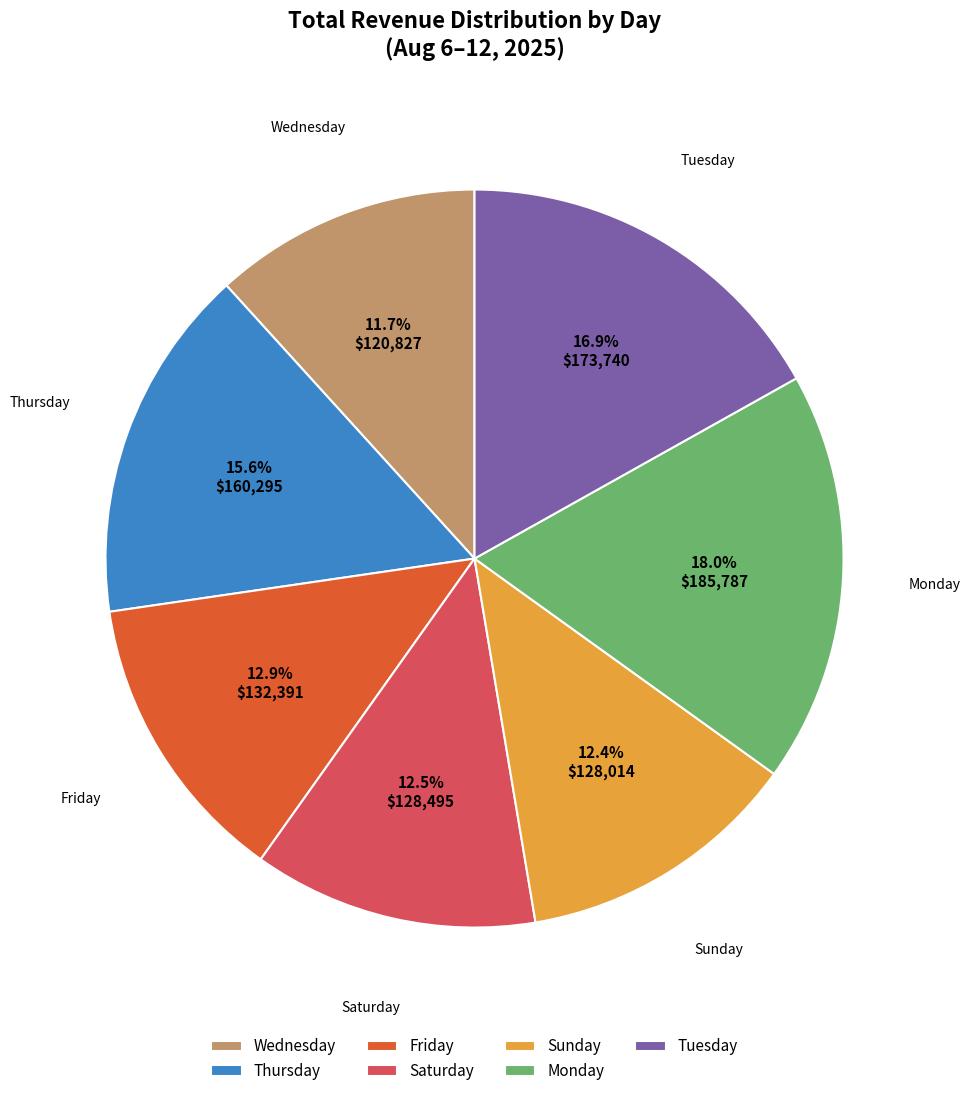

Is Saturday the majority of the pie?

No